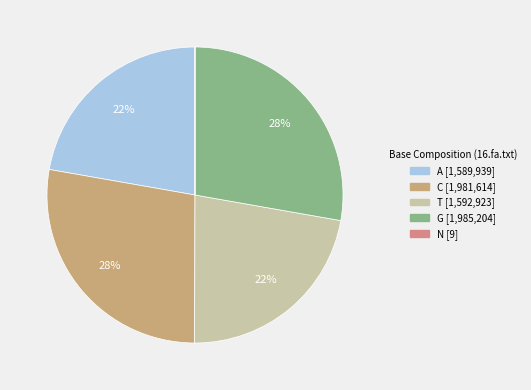

To the nearest percent, what percentage of the pie is A?

22%